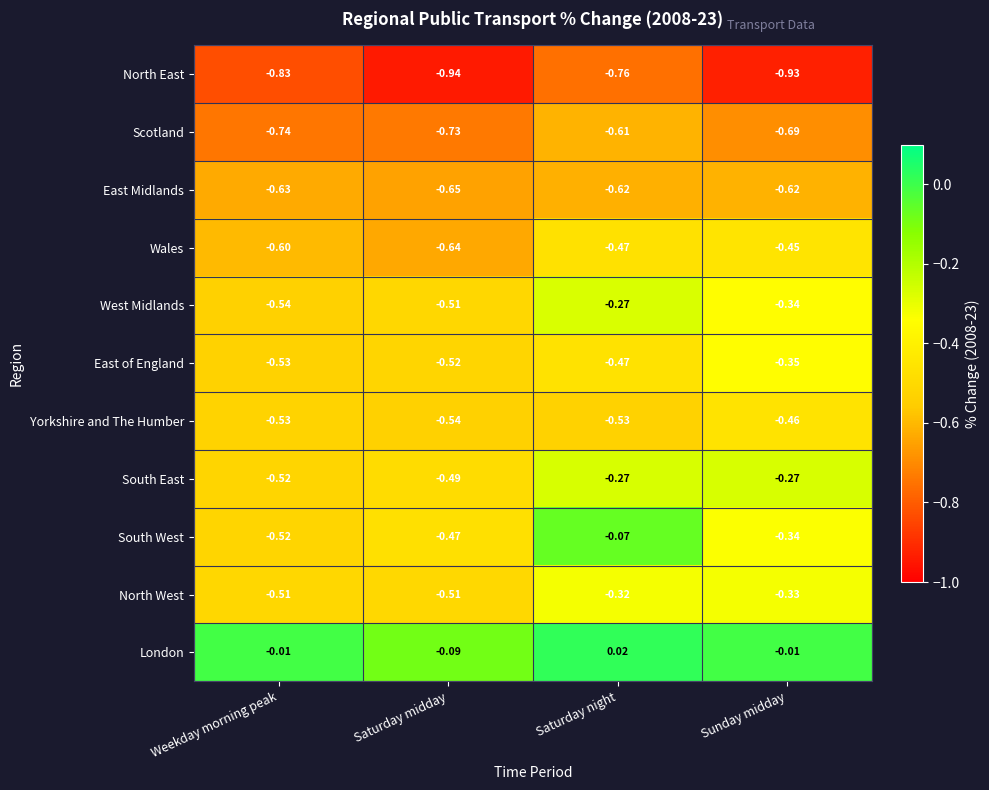

At which label is Scotland closest to 0?

Saturday night